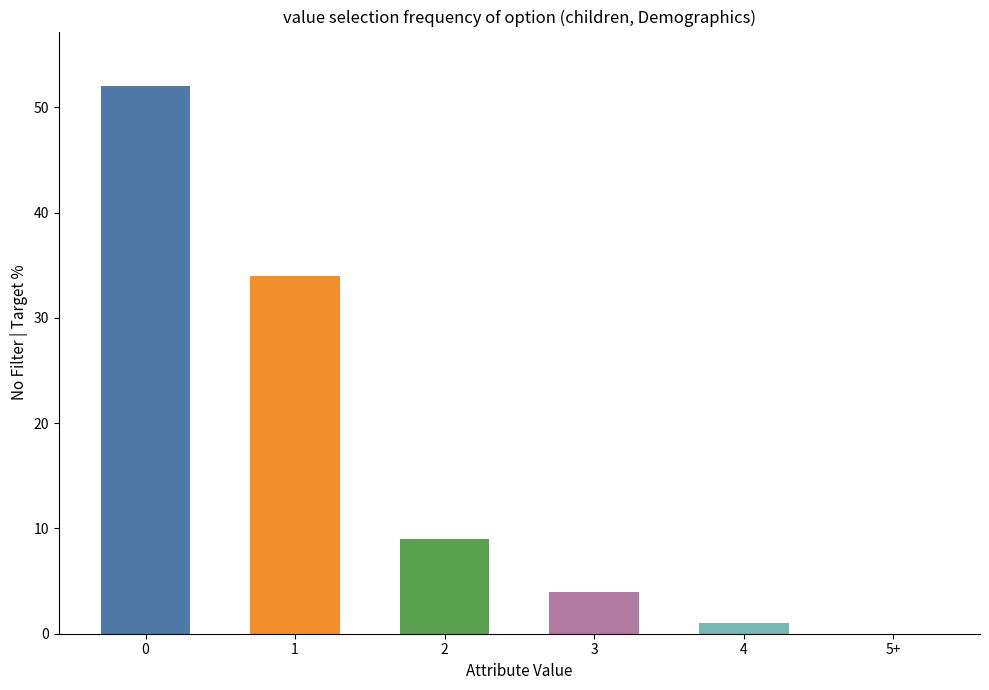

Reading left to right, list all the values displayed in this chart.

52	34	9	4	1	0